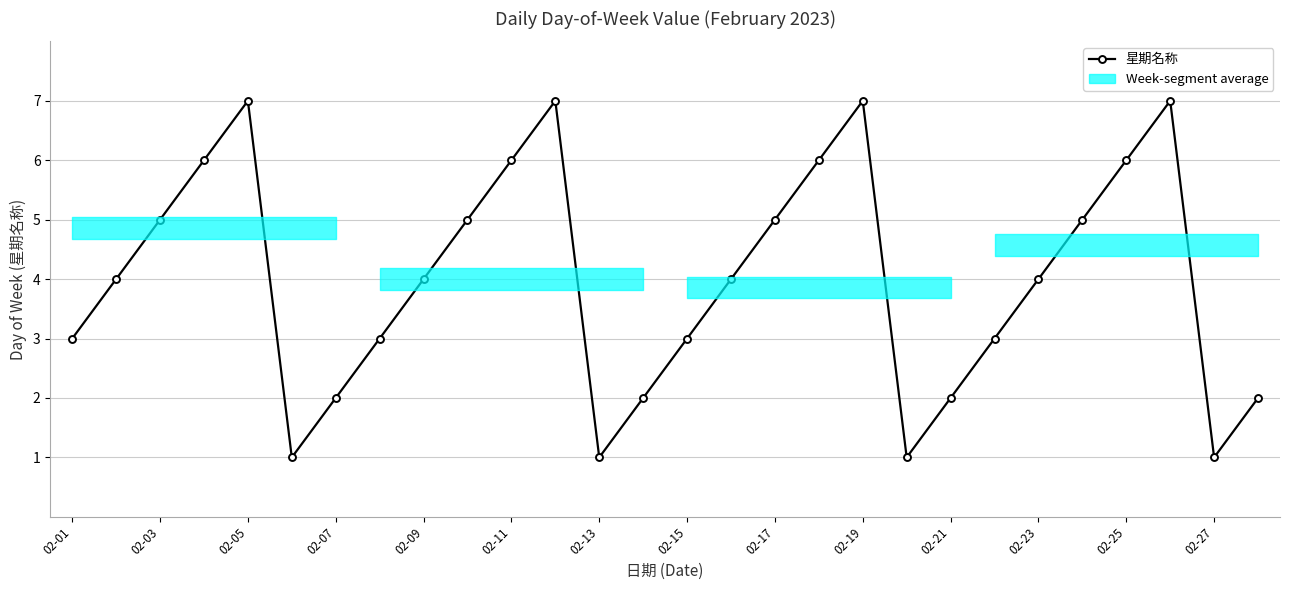

Reading left to right, extract all data points from this chart.

3	4	5	6	7	1	2	3	4	5	6	7	1	2	3	4	5	6	7	1	2	3	4	5	6	7	1	2